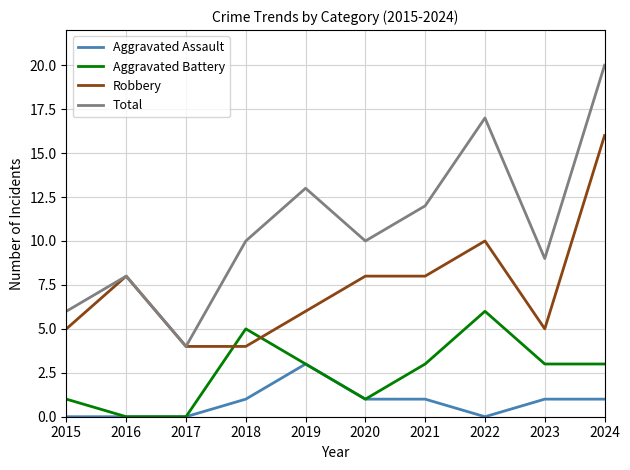

Reading right to left, list all the values displayed in this chart.

Aggravated Assault: 1	1	0	1	1	3	1	0	0	0
Aggravated Battery: 3	3	6	3	1	3	5	0	0	1
Robbery: 16	5	10	8	8	6	4	4	8	5
Total: 20	9	17	12	10	13	10	4	8	6